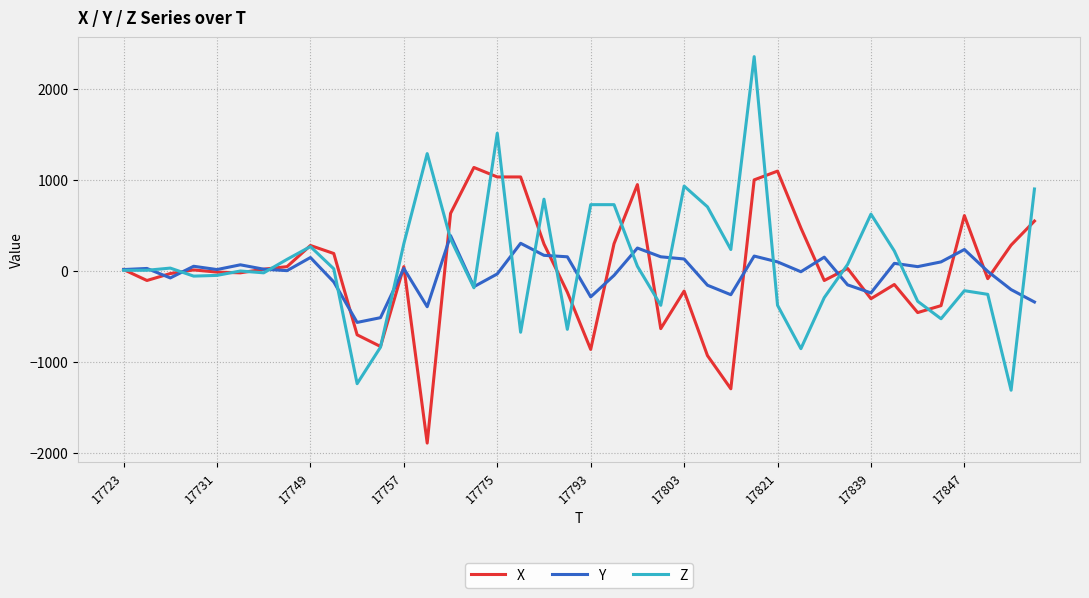

List the series in order of their peak value, highest first.

Z, X, Y